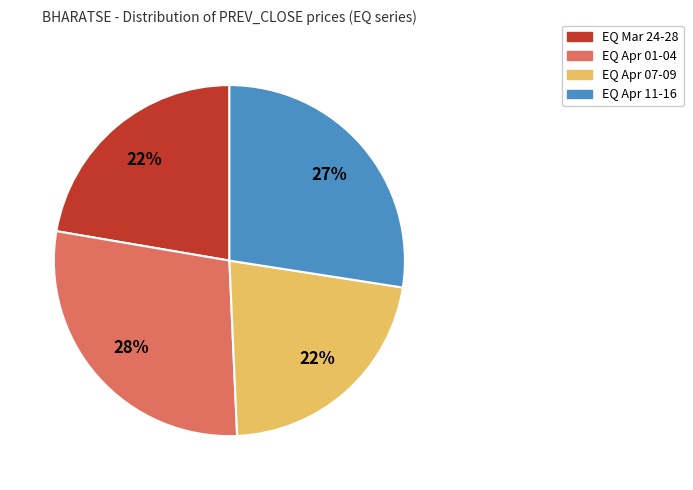

Which has a higher value, EQ Apr 11-16 or EQ Apr 07-09?

EQ Apr 11-16